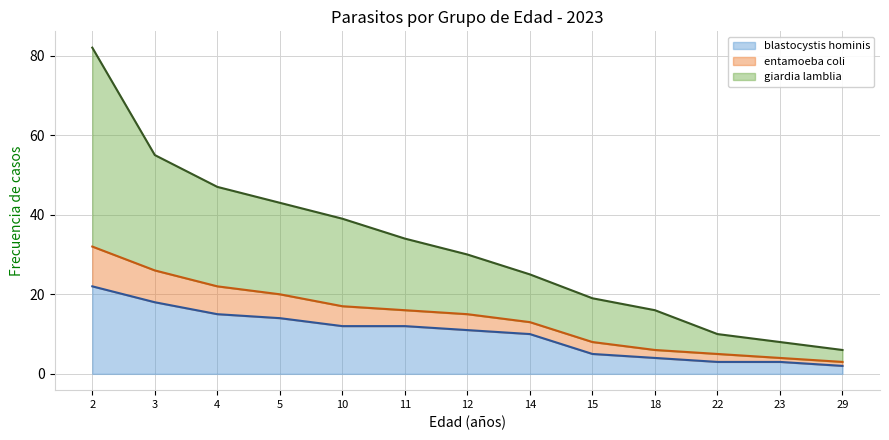

Reading left to right, what are all the values shown in this chart?

blastocystis hominis (line): 2=22	3=18	4=15	5=14	10=12	11=12	12=11	14=10	15=5	18=4	22=3	23=3	29=2
entamoeba coli (line): 2=32	3=26	4=22	5=20	10=17	11=16	12=15	14=13	15=8	18=6	22=5	23=4	29=3
giardia lamblia (line): 2=82	3=55	4=47	5=43	10=39	11=34	12=30	14=25	15=19	18=16	22=10	23=8	29=6